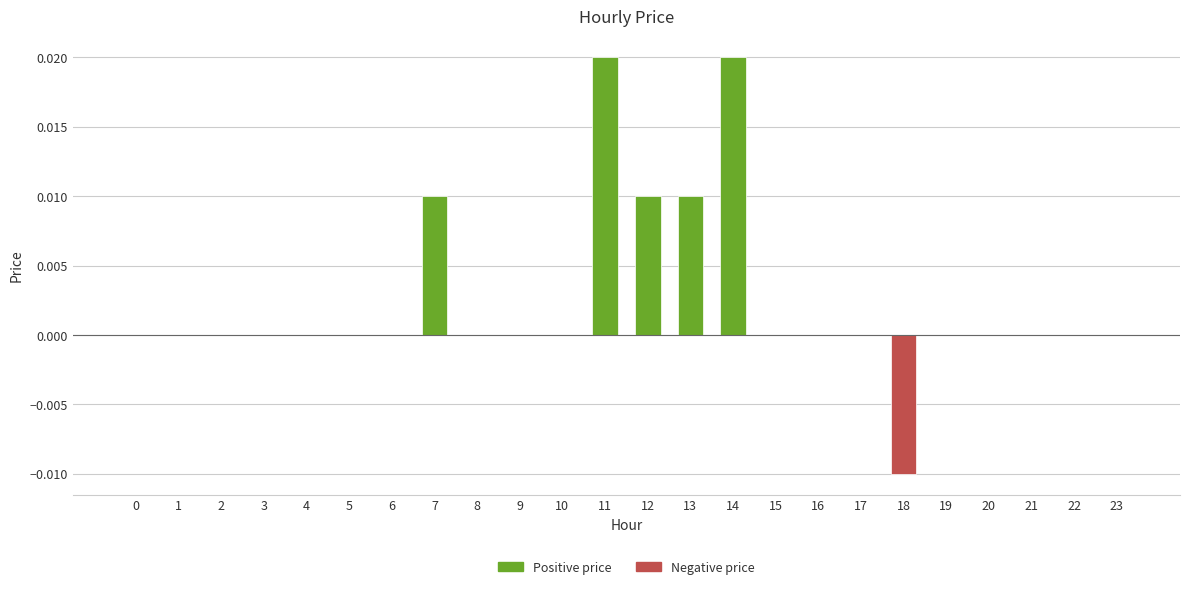

Which has a higher value, 18 or 5?

5